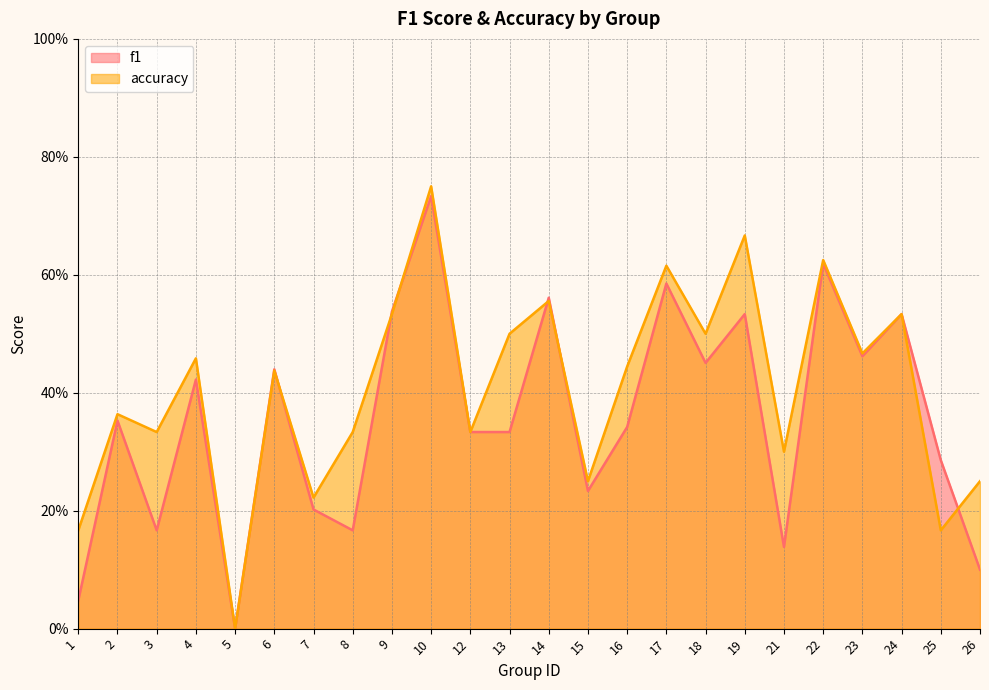

Does the chart display data point markers on the line(s)?

No